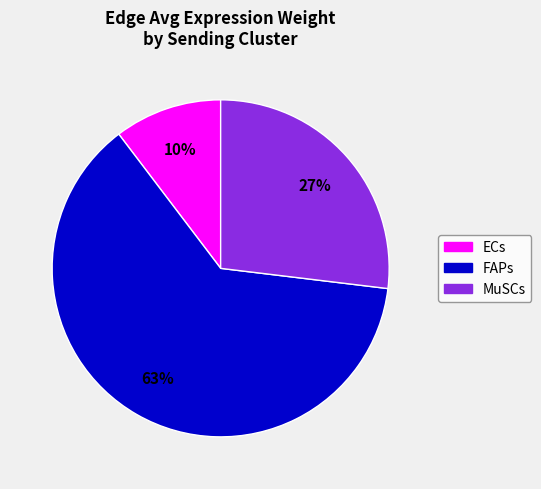

How many segments does this pie chart have?

3